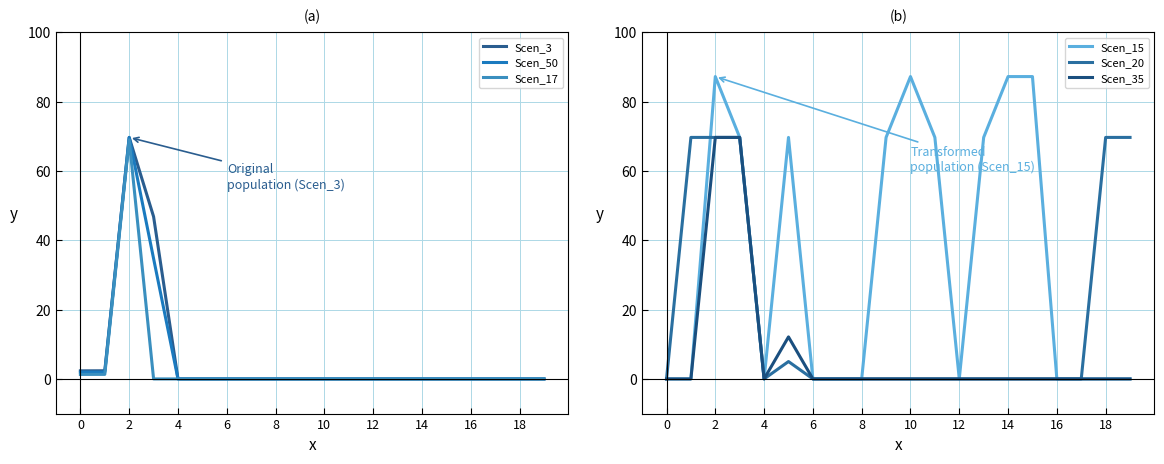

What is the sum of all Scen_20 values?

353.3